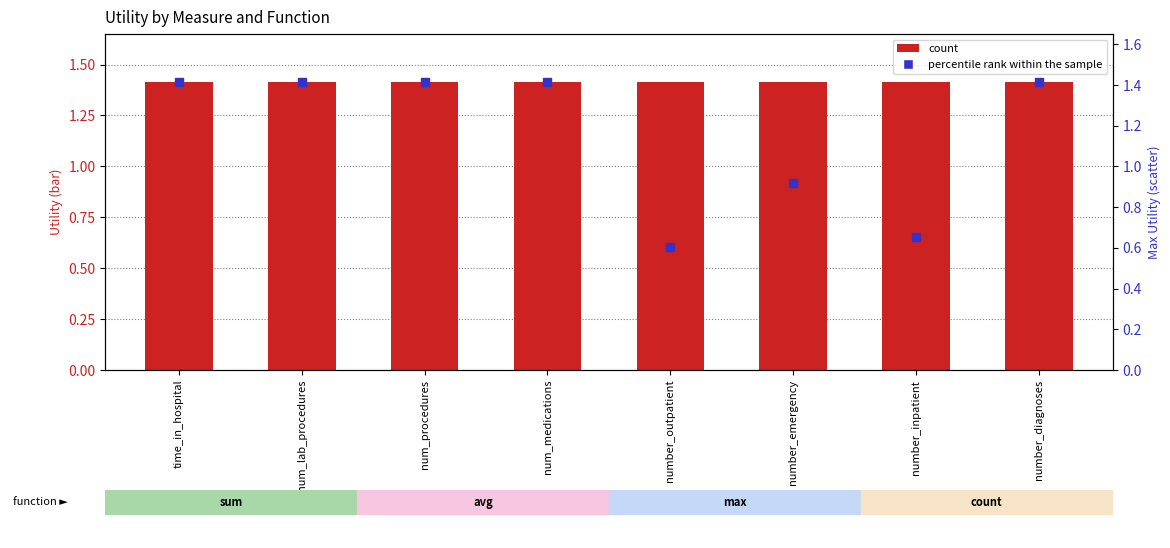

Which series contains the highest Y value?

count